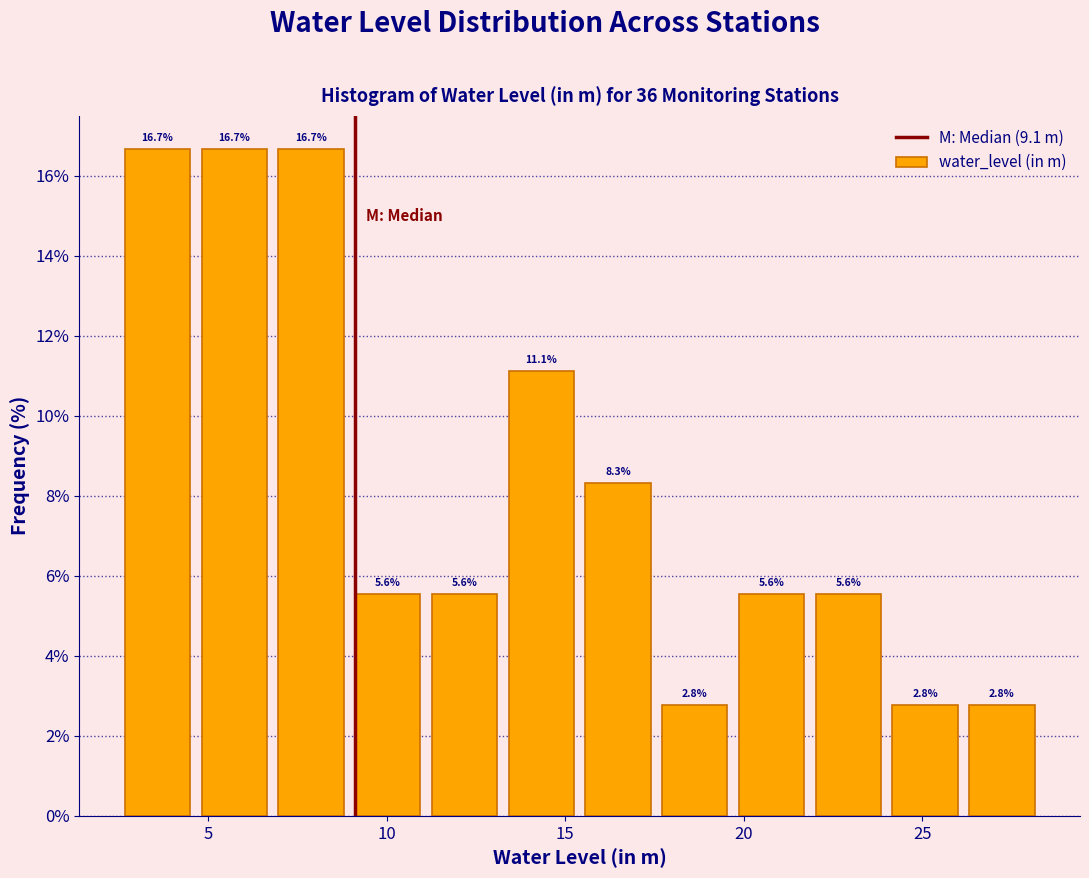

Reading left to right, transcribe this chart: for each bar, give the range it covers on the x-axis and its height. The bar edges are not printed on the chart, so give them approximately, as read against the axis.

2.5 to 4.5: 16.7
4.5 to 7.0: 16.7
7.0 to 9.0: 16.7
9.0 to 11.0: 5.6
11.0 to 13.5: 5.6
13.5 to 15.5: 11.1
15.5 to 17.5: 8.3
17.5 to 19.5: 2.8
19.5 to 22.0: 5.6
22.0 to 24.0: 5.6
24.0 to 26.0: 2.8
26.0 to 28.5: 2.8